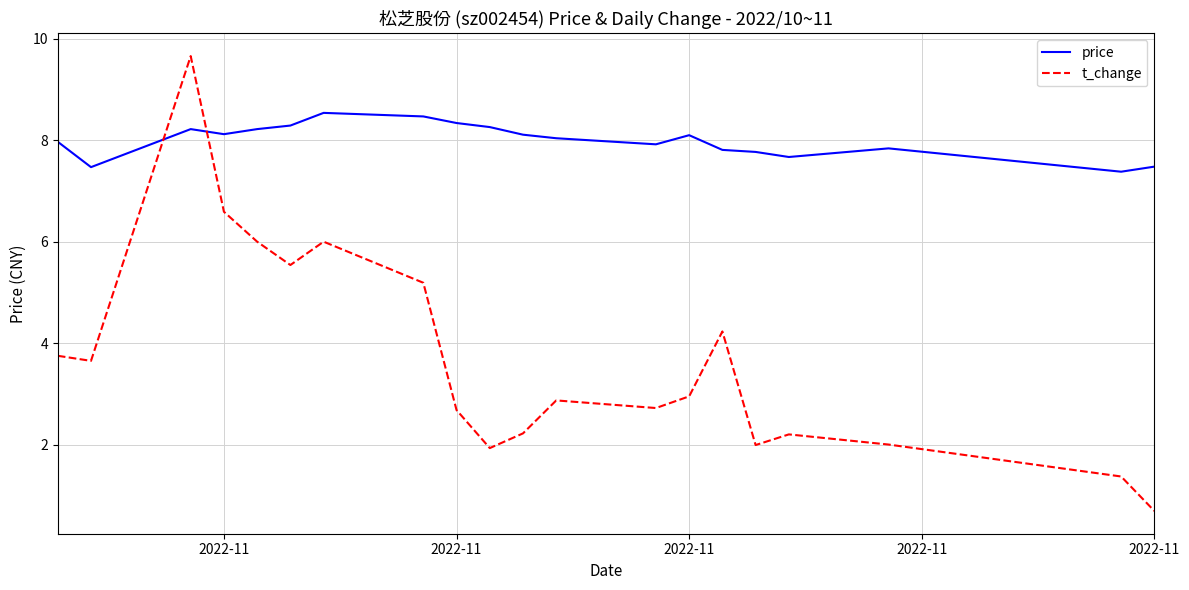

True or false: t_change and price intersect in this chart.

True